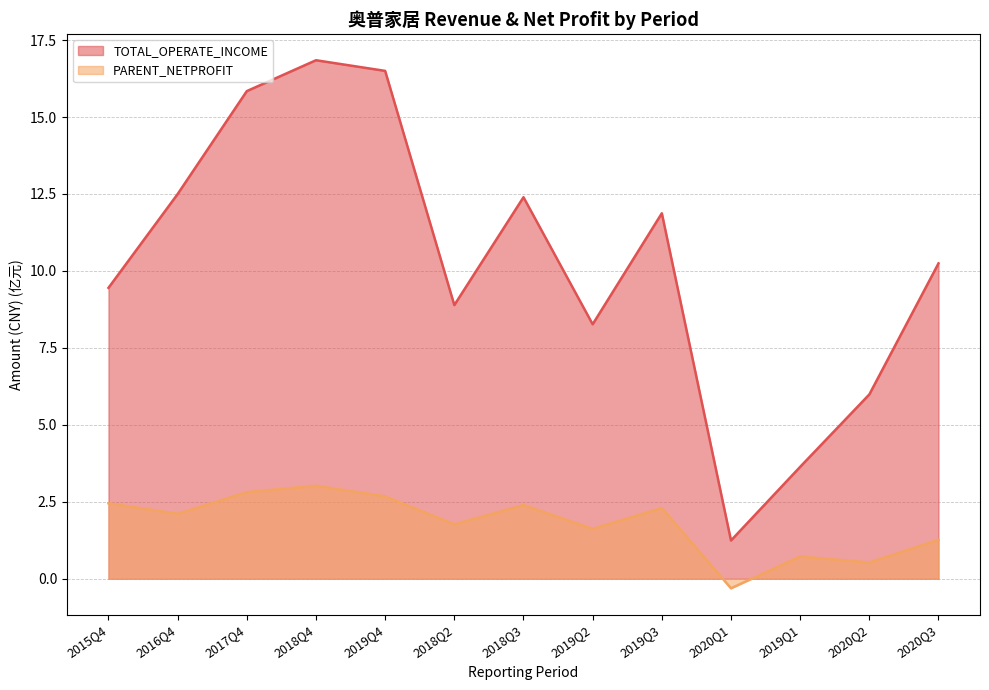

What is the label of the 12th point from the right?

2016Q4